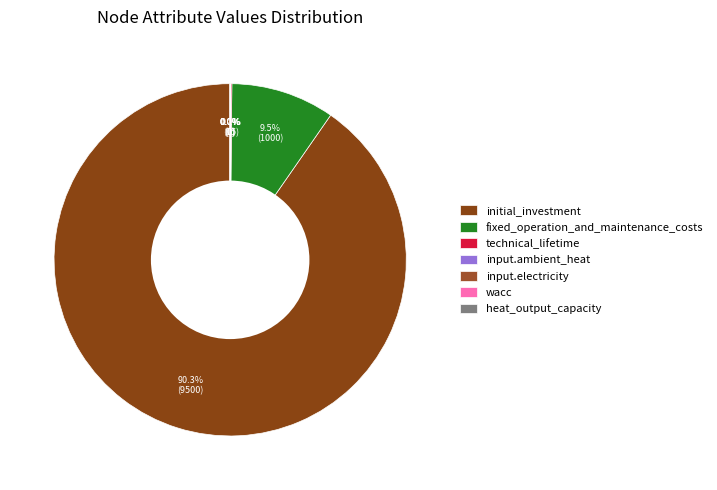

Which slice is the largest?

initial_investment